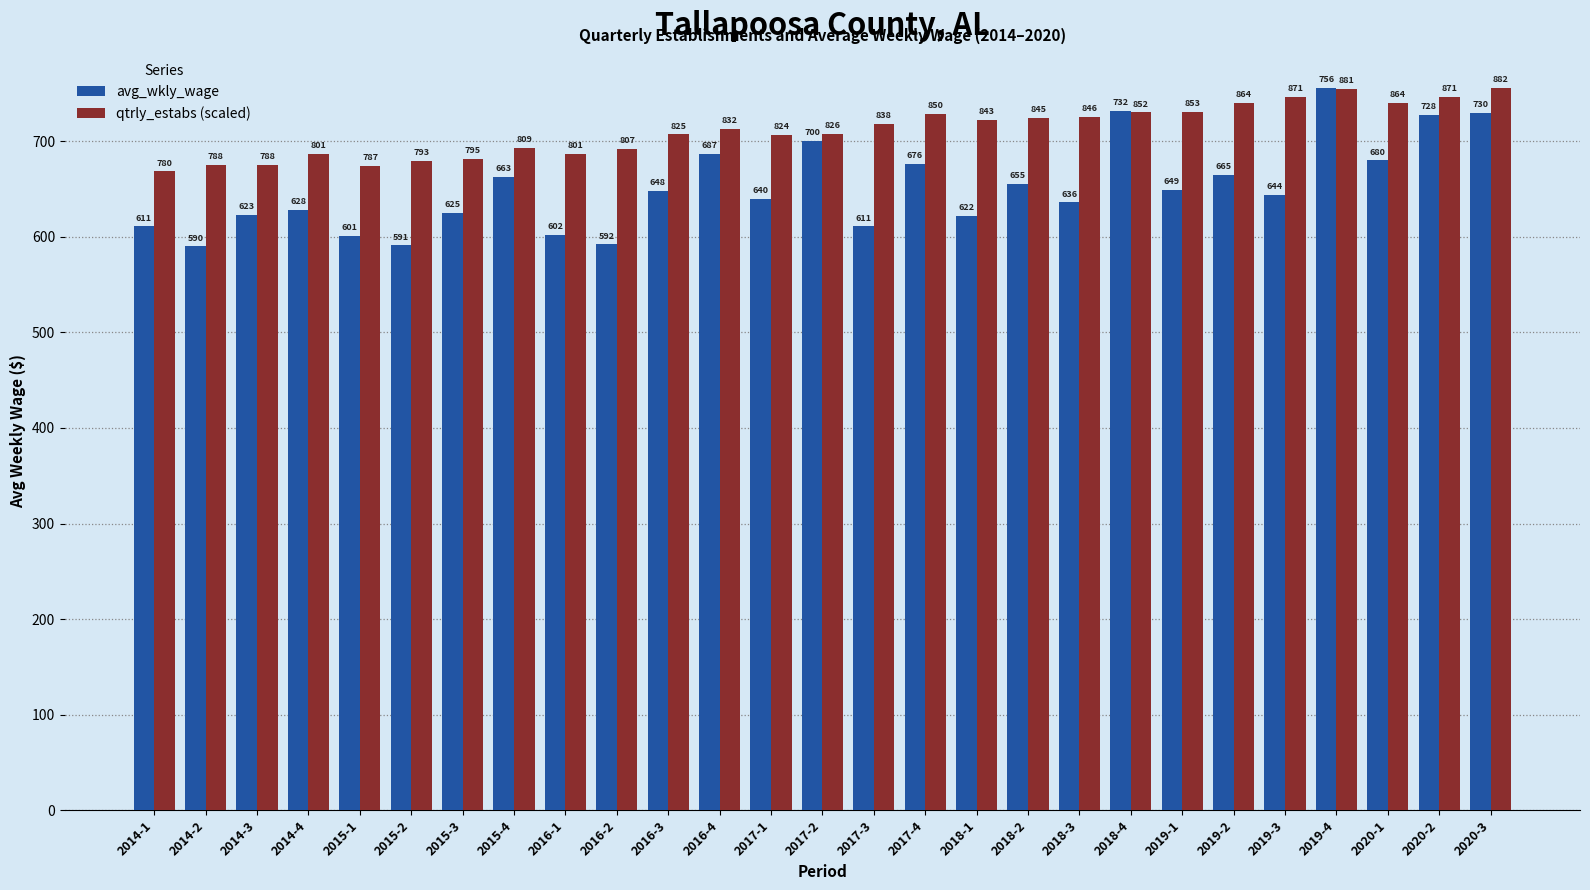

How many data points does each series have?

27